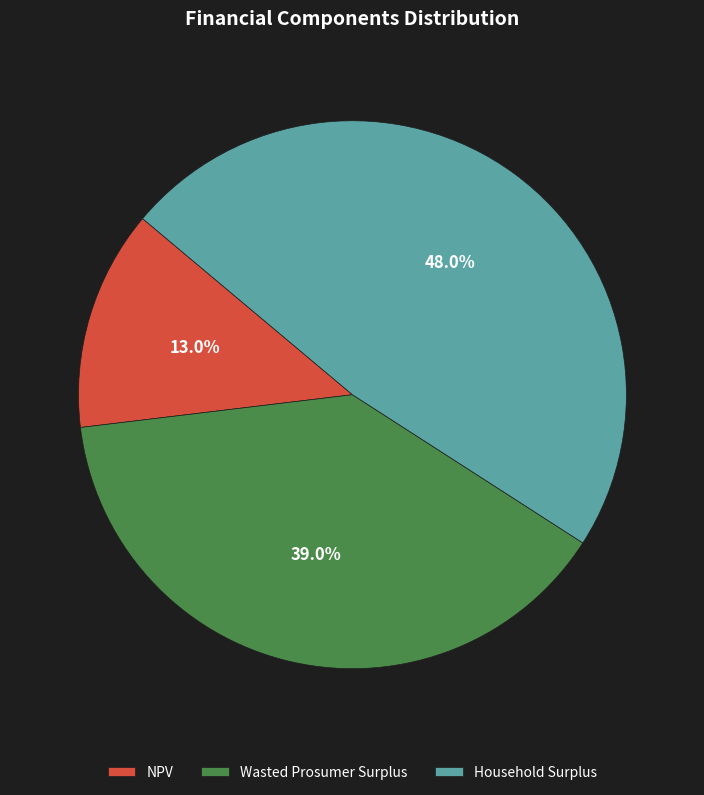

To the nearest percent, what is the difference between the Household Surplus and Wasted Prosumer Surplus slice percentages?

9%